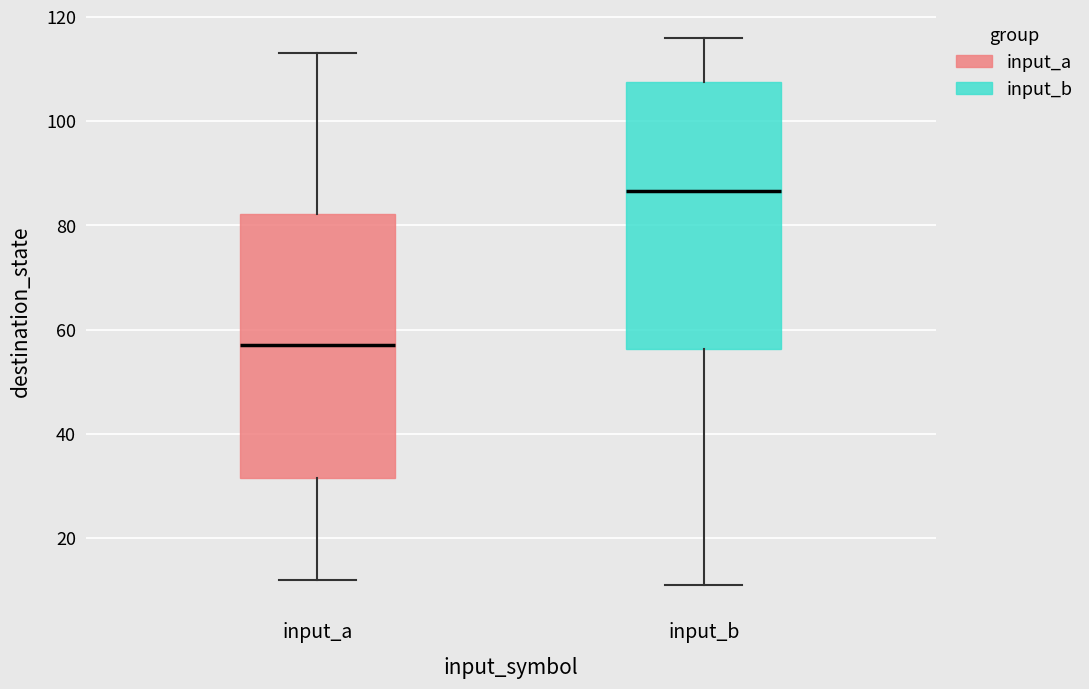

Which box's median line is the lowest?

input_a